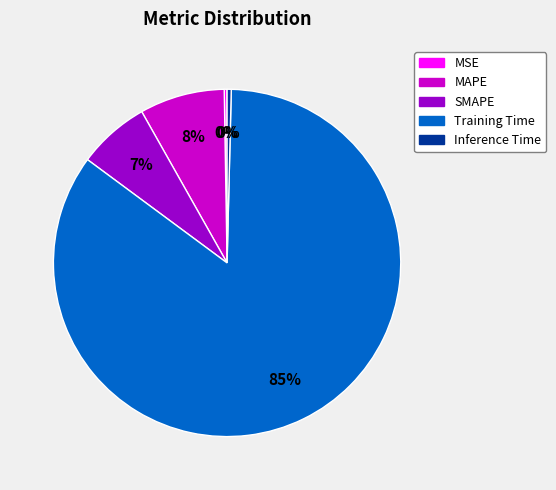

To the nearest percent, what is the combined percentage of MAPE and Training Time?

93%